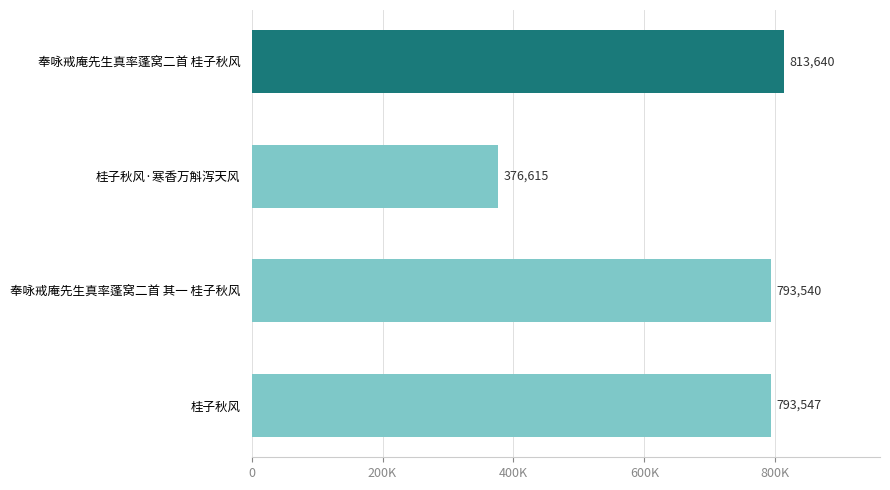

Rank the categories by value from highest to lowest.

奉咏戒庵先生真率蓬窝二首 桂子秋风, 桂子秋风, 奉咏戒庵先生真率蓬窝二首 其一 桂子秋风, 桂子秋风·寒香万斛泻天风